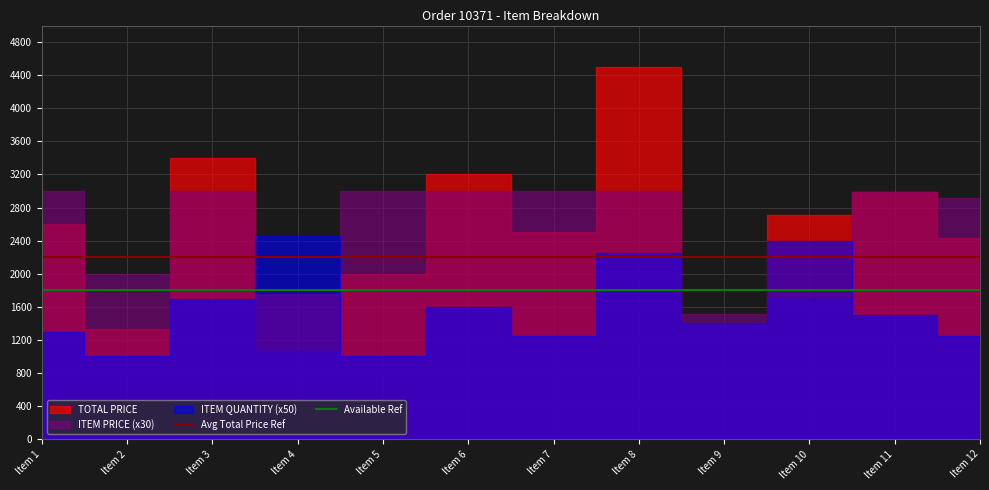

True or false: Available Ref and Avg Total Price Ref intersect in this chart.

False